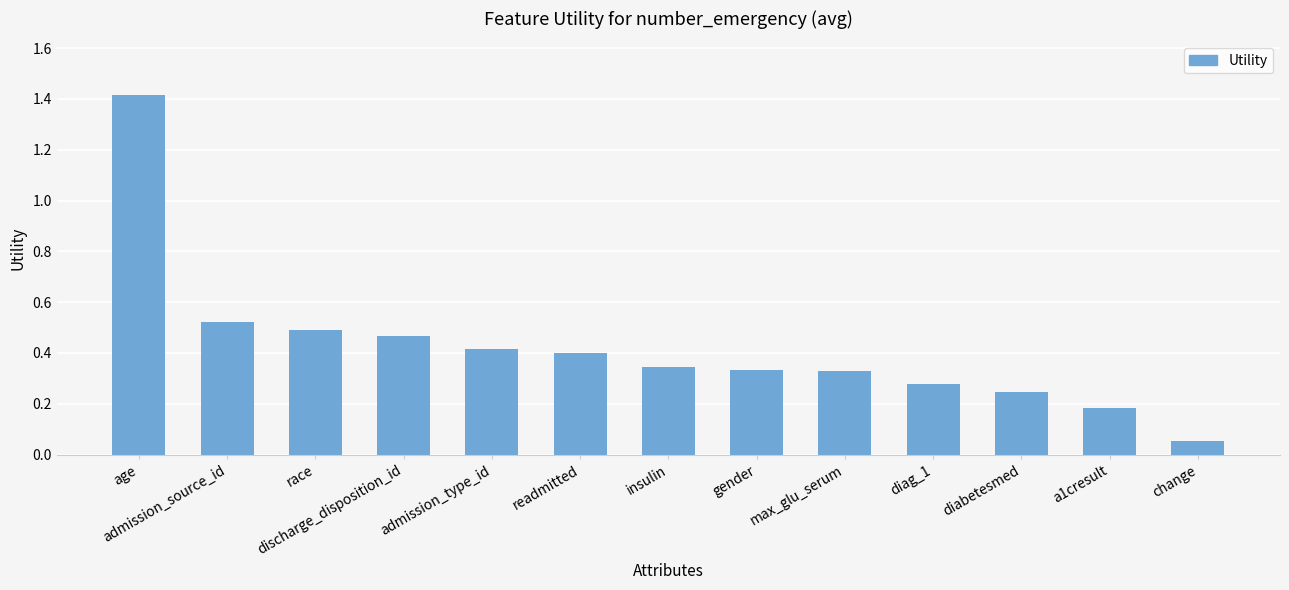

What position from the right is discharge_disposition_id?

10